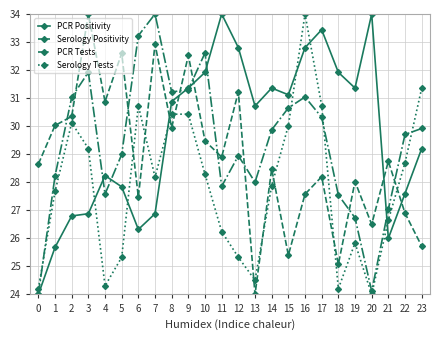

The Serology Tests series shows 16.5 at 1. True or false?

False